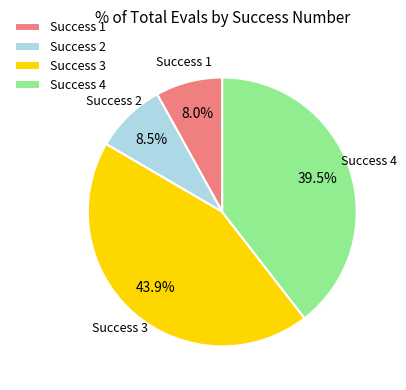

Which slice is the largest?

Success 3